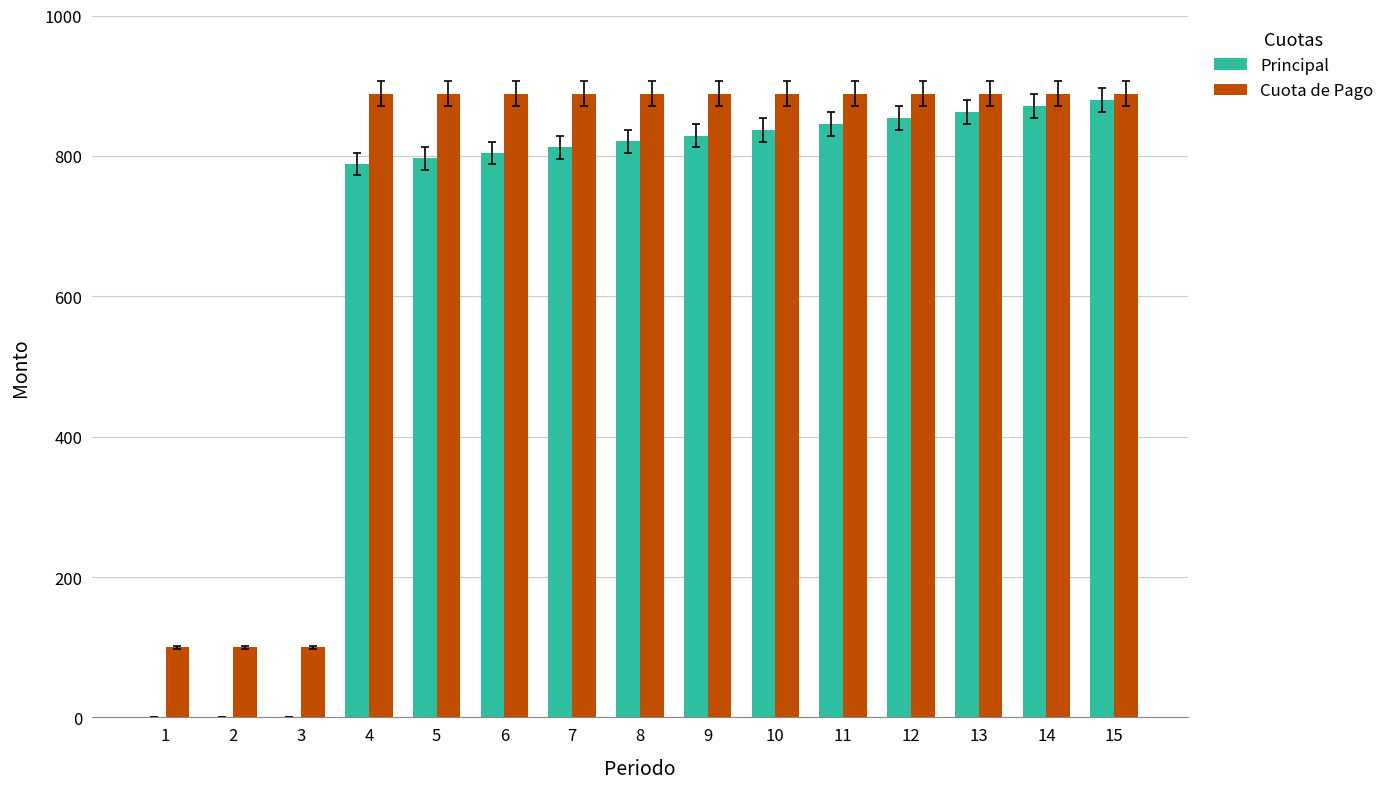

Which series has the largest total across all categories?

Cuota de Pago